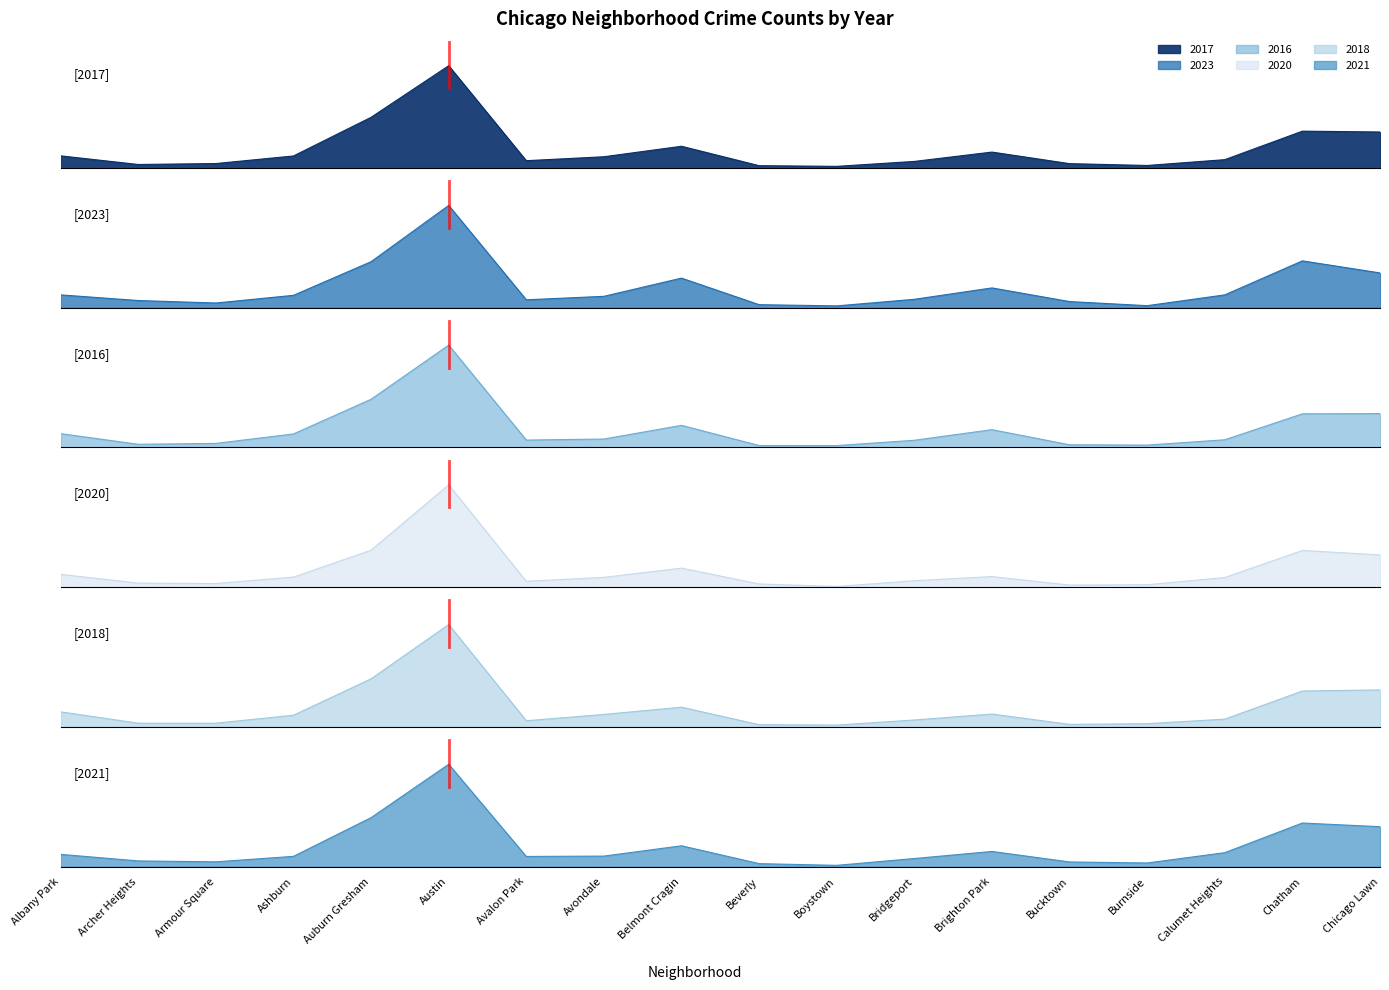

Which series has the largest range (max minus min)?

2016